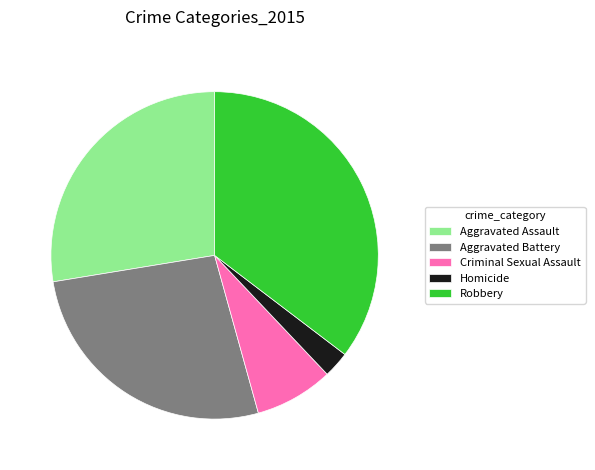

Which has a higher value, Aggravated Assault or Robbery?

Robbery